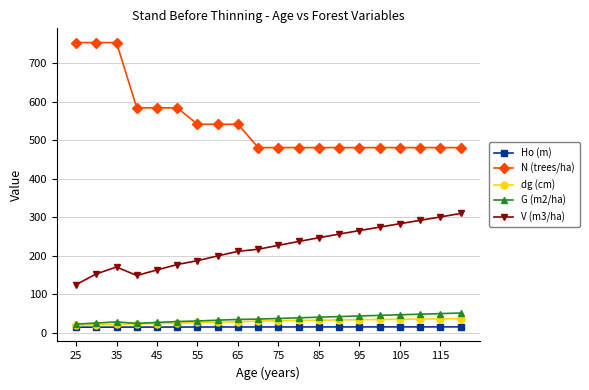

What is the lowest value of the V (m3/ha) series?

125.0